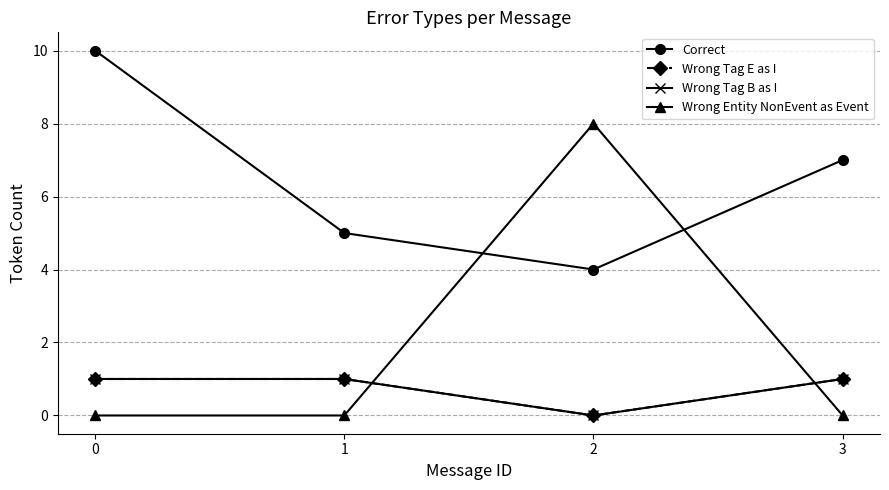

Is this an area chart (filled region under the line)?

No